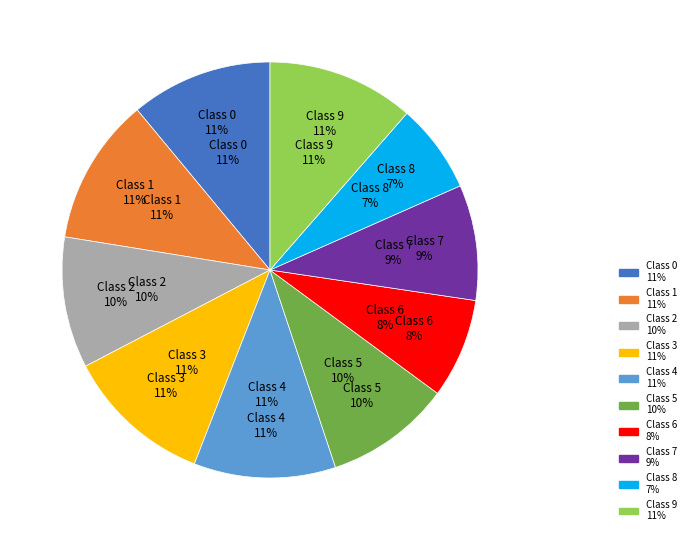

Is 4 the majority of the pie?

No